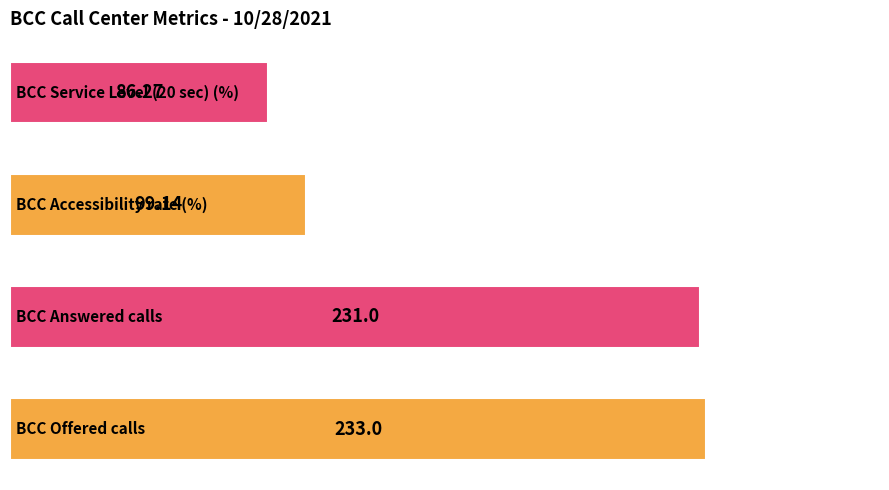

What is the difference between the maximum and second lowest values?

133.9